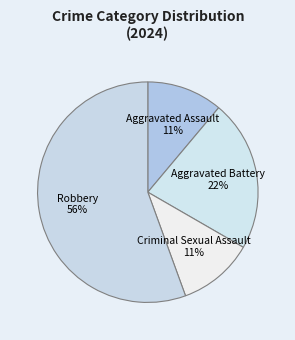

The Robbery slice represents 56% of the pie. True or false?

True